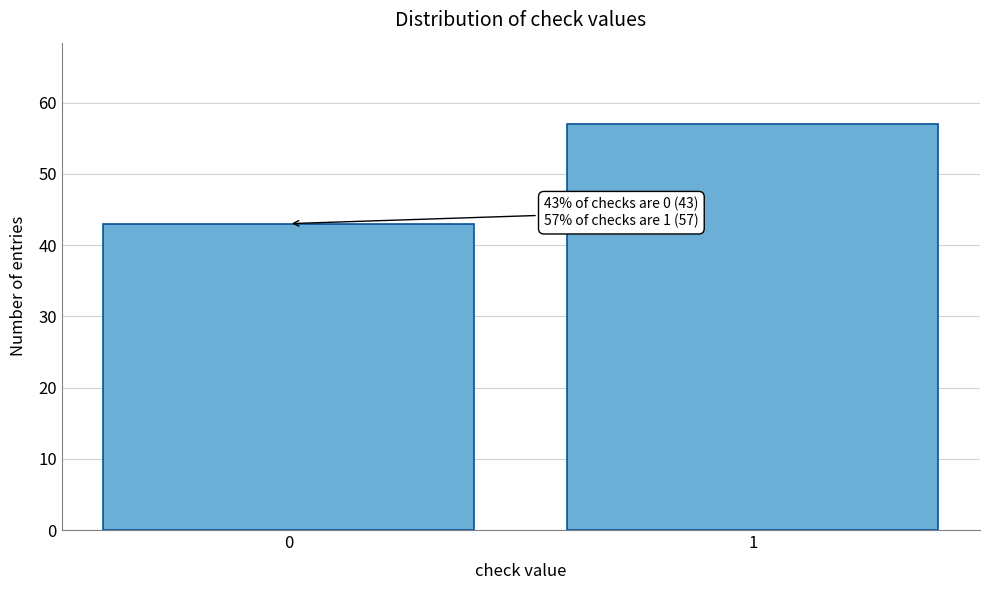

Reading left to right, what are all the values shown in this chart?

0=43	1=57